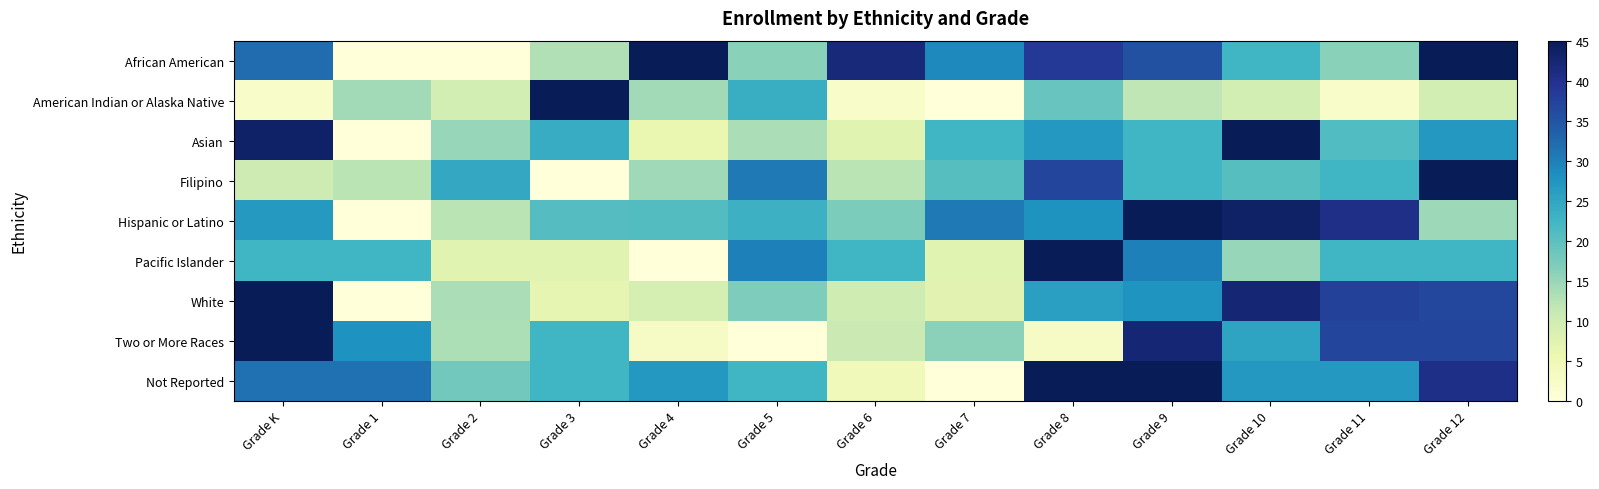

Which category has the lowest value across all series?

Grade 1